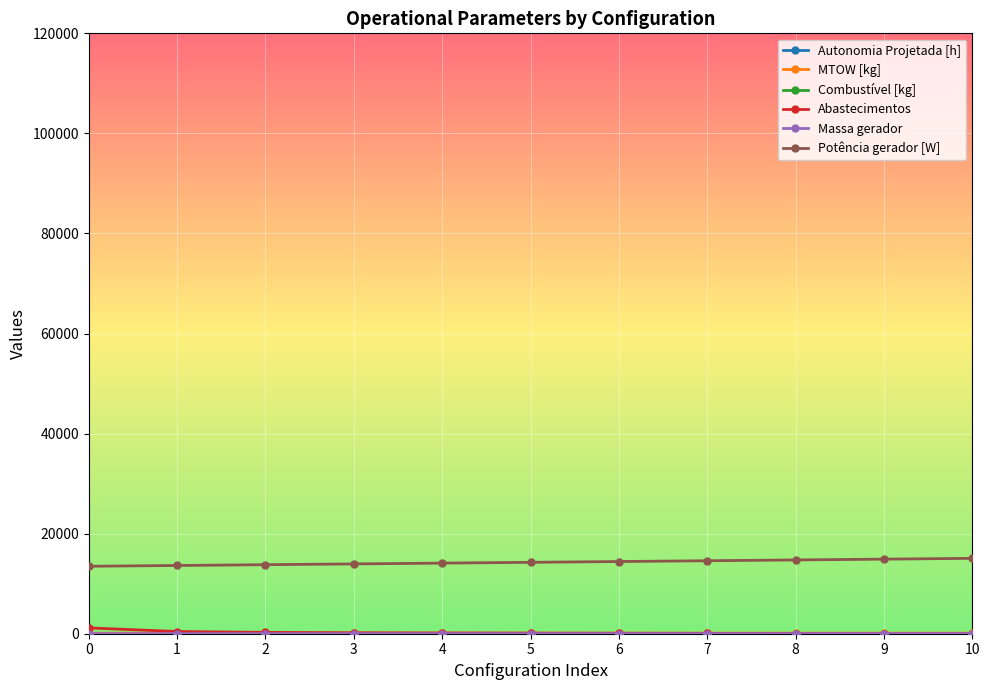

What is the minimum value for Potência gerador [W]?

13481.7